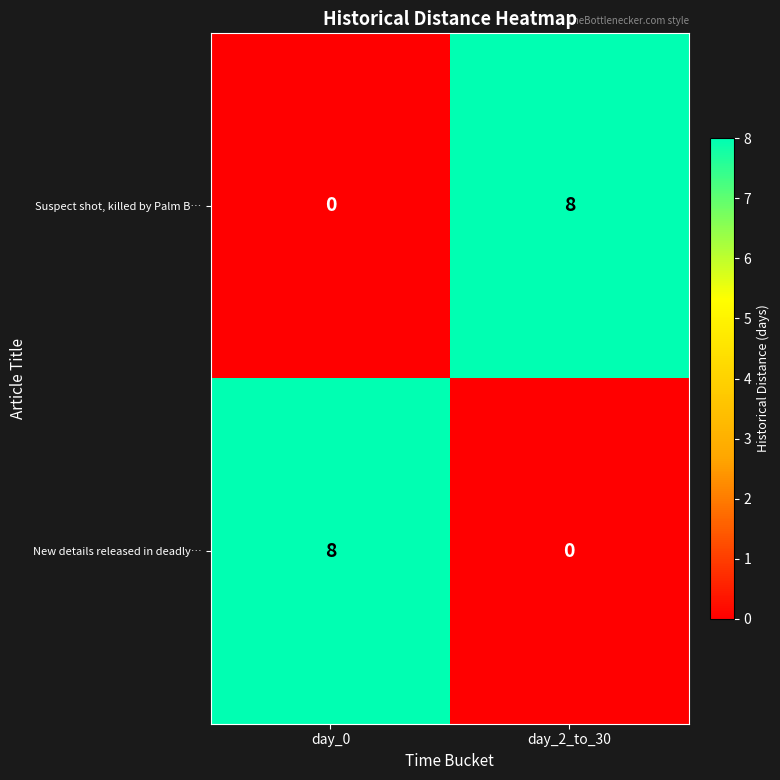

At day_2_to_30, list the series in order from smallest to largest.

New details released in deadly…, Suspect shot, killed by Palm B…